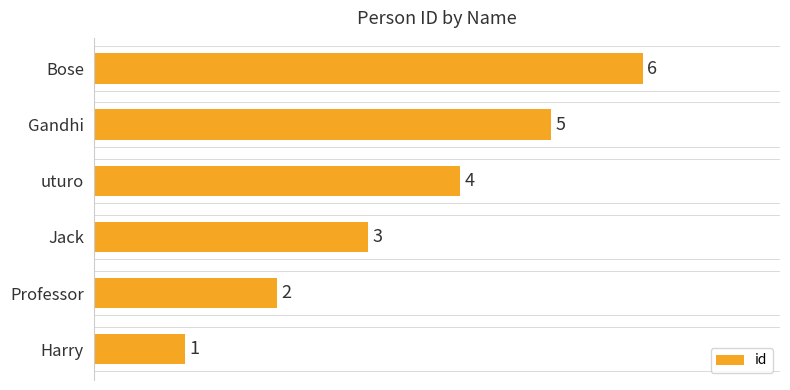

Which label corresponds to the smallest value in the chart?

Harry